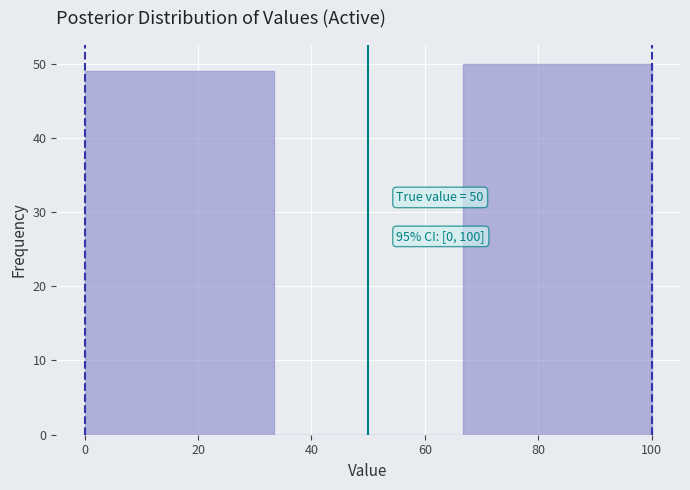

Over which range of the x-axis is the bar tallest?

66 to 100